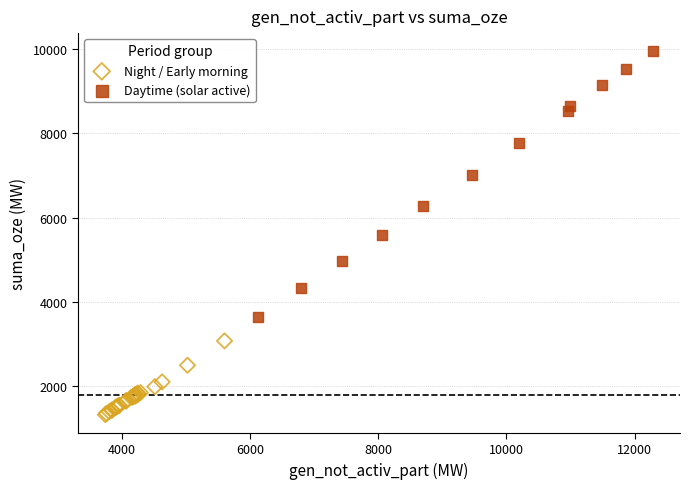

Which series reaches the minimum Y coordinate?

Night / Early morning